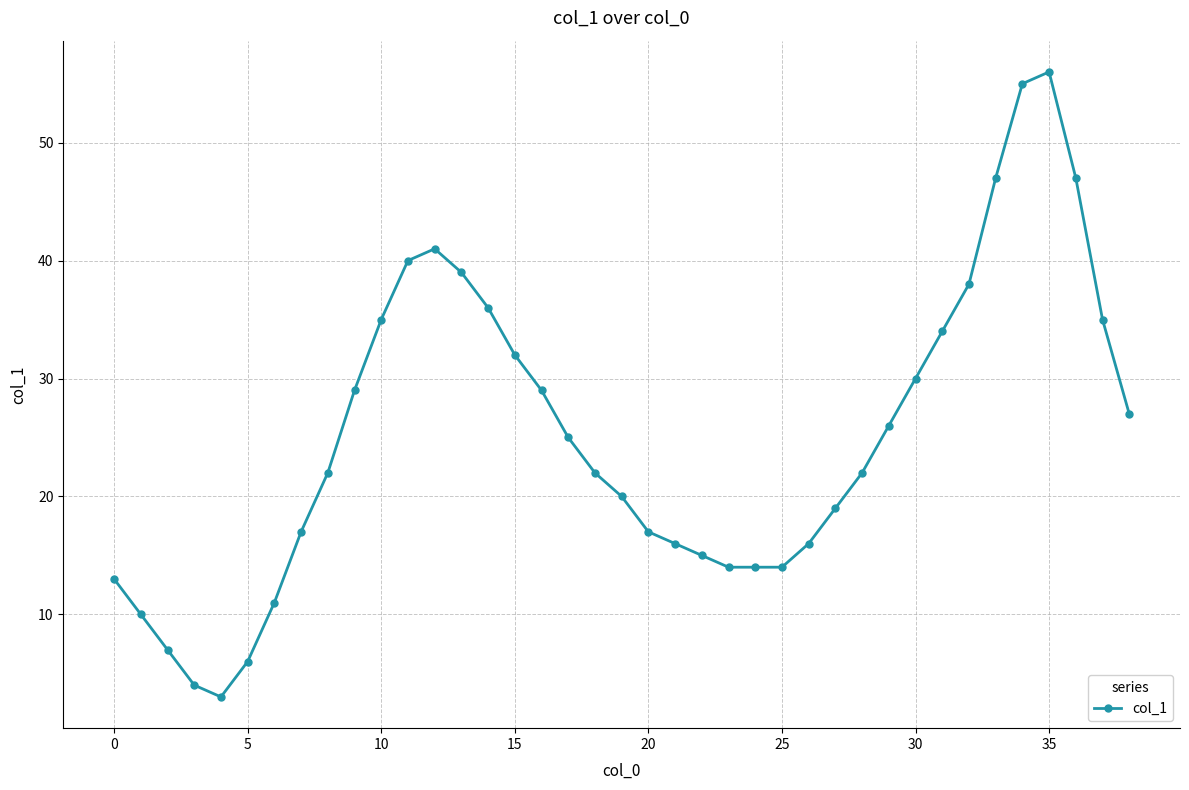

What is the difference between the maximum and minimum values?

53